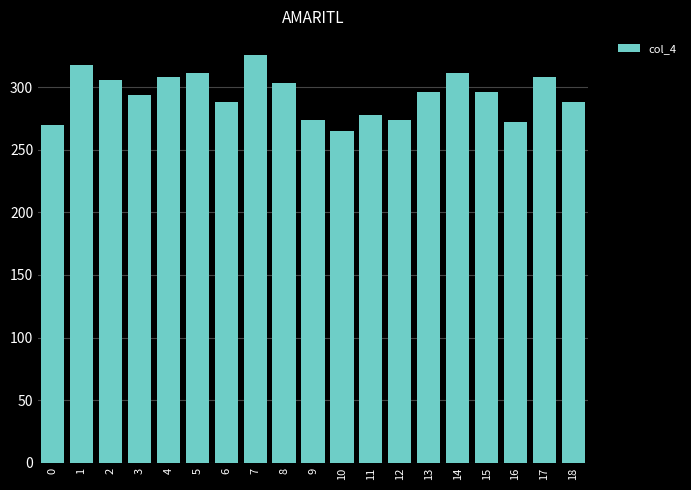

Are the bars grouped side by side (vs. stacked)?

No